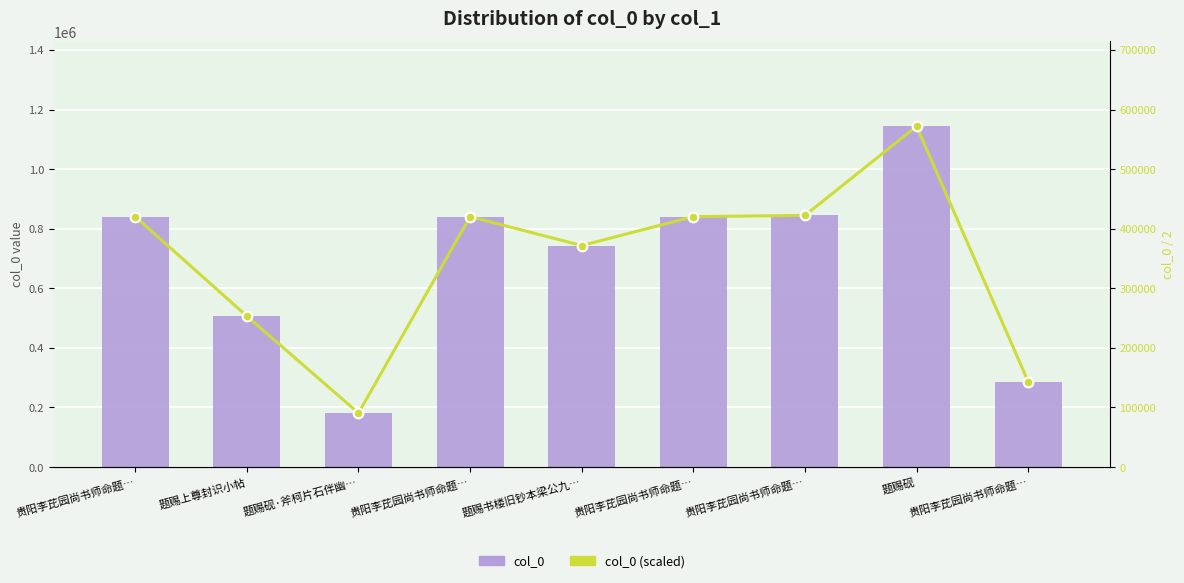

Which series has the widest spread of values?

col_0